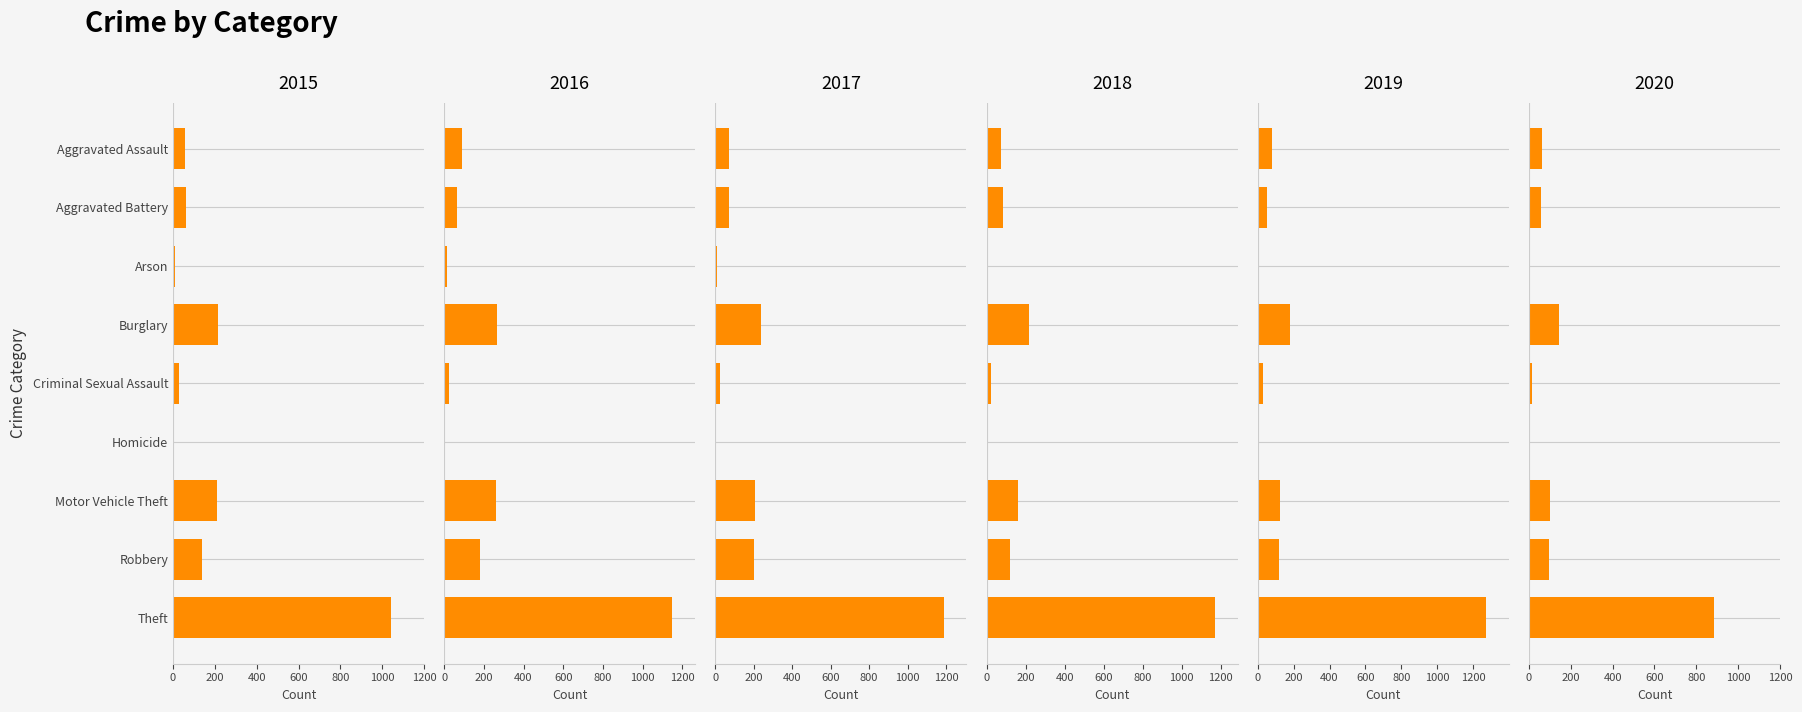

Which series has the largest total across all categories?

2016